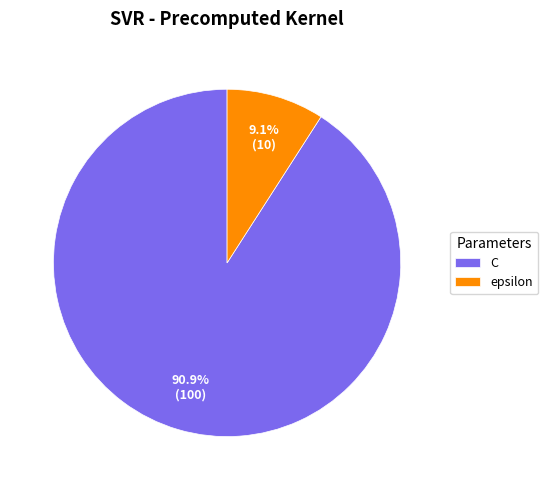

Which slice is the smallest?

epsilon